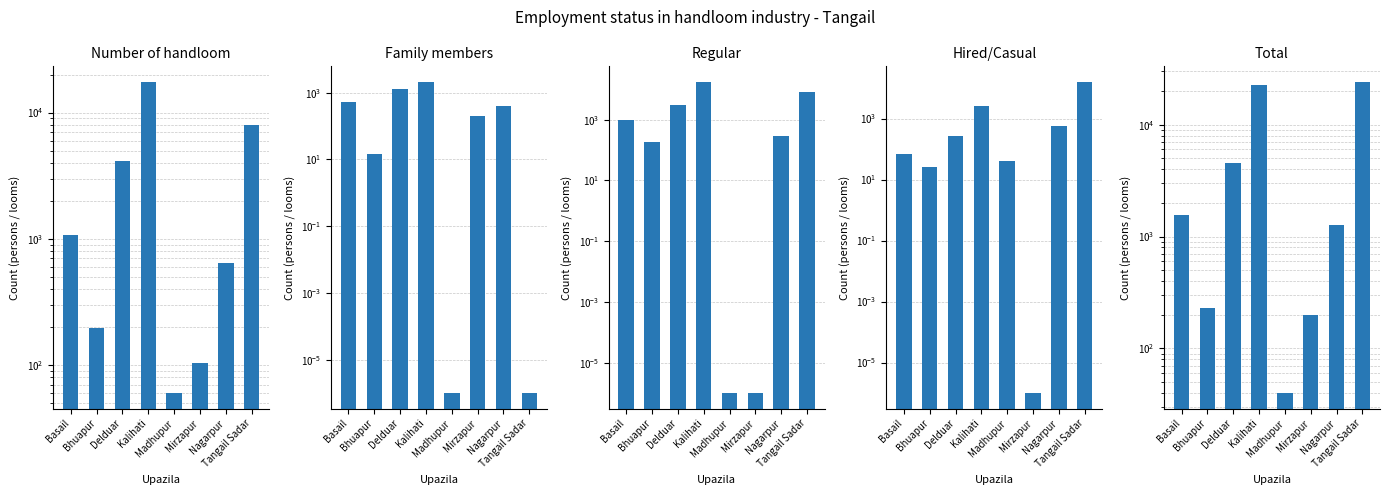

What is the difference between the highest and lowest values at Bhuapur?

216.0